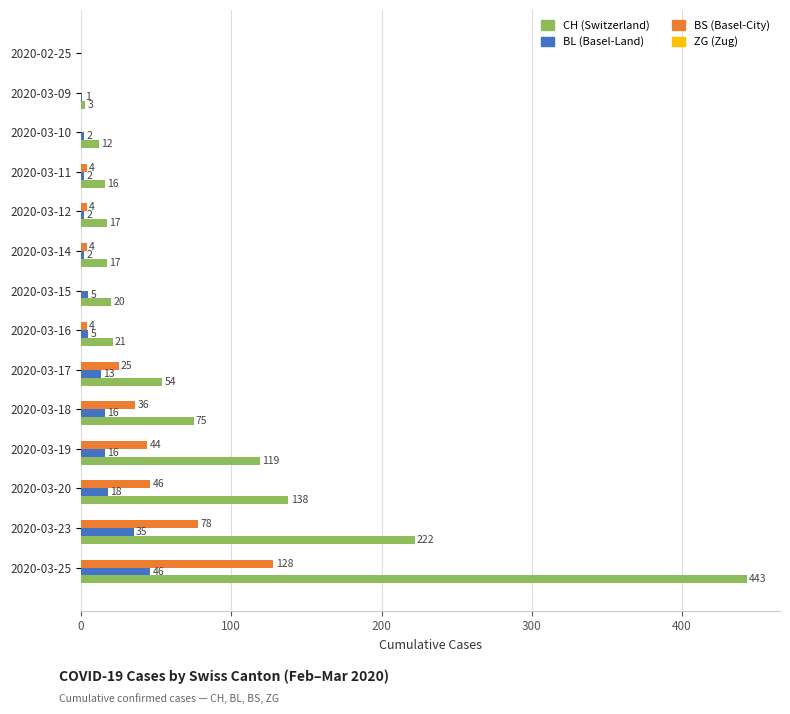

At which category is the sum across all series the highest?

2020-03-25